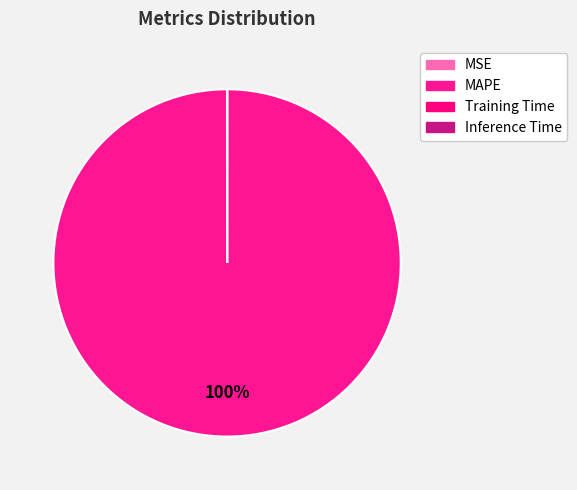

Which category accounts for the majority?

MAPE